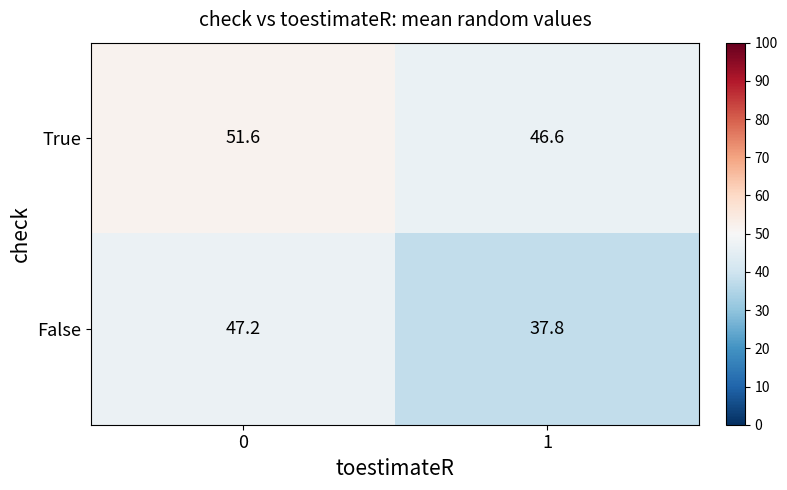

What is the sum of the True values at 0 and 1?

98.2